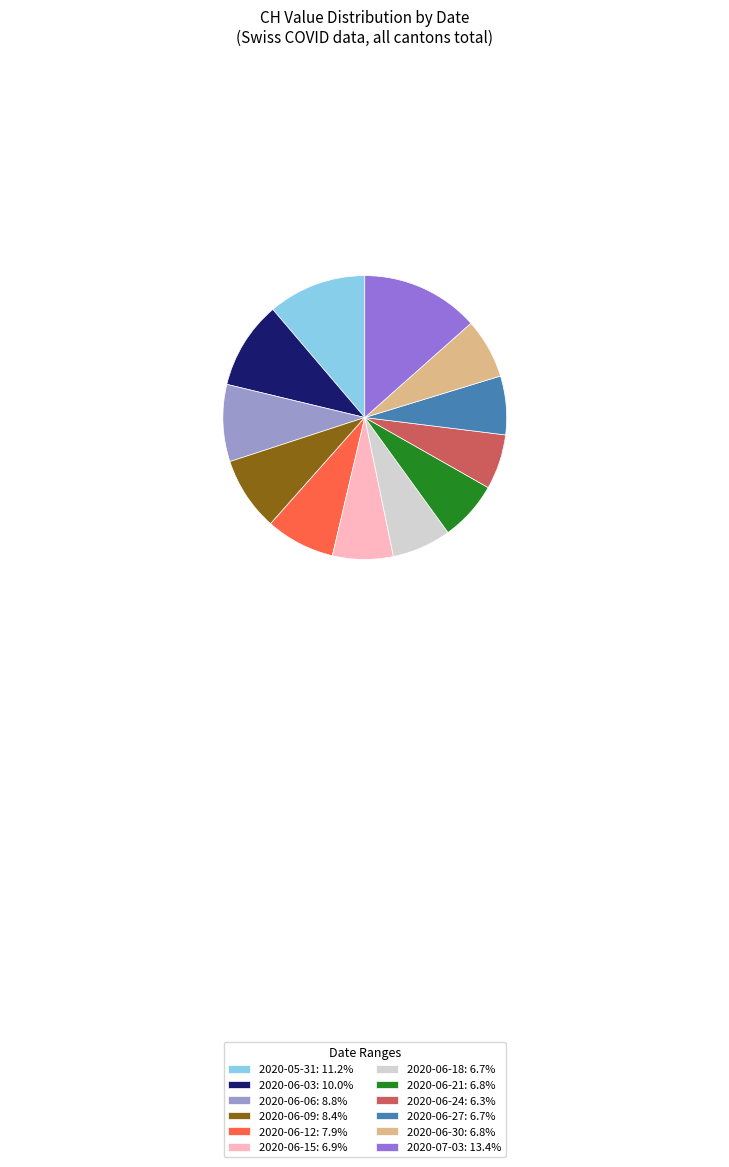

What is the ratio of the value at 2020-06-06: 8.8% to the value at 2020-06-09: 8.4%?

1.0